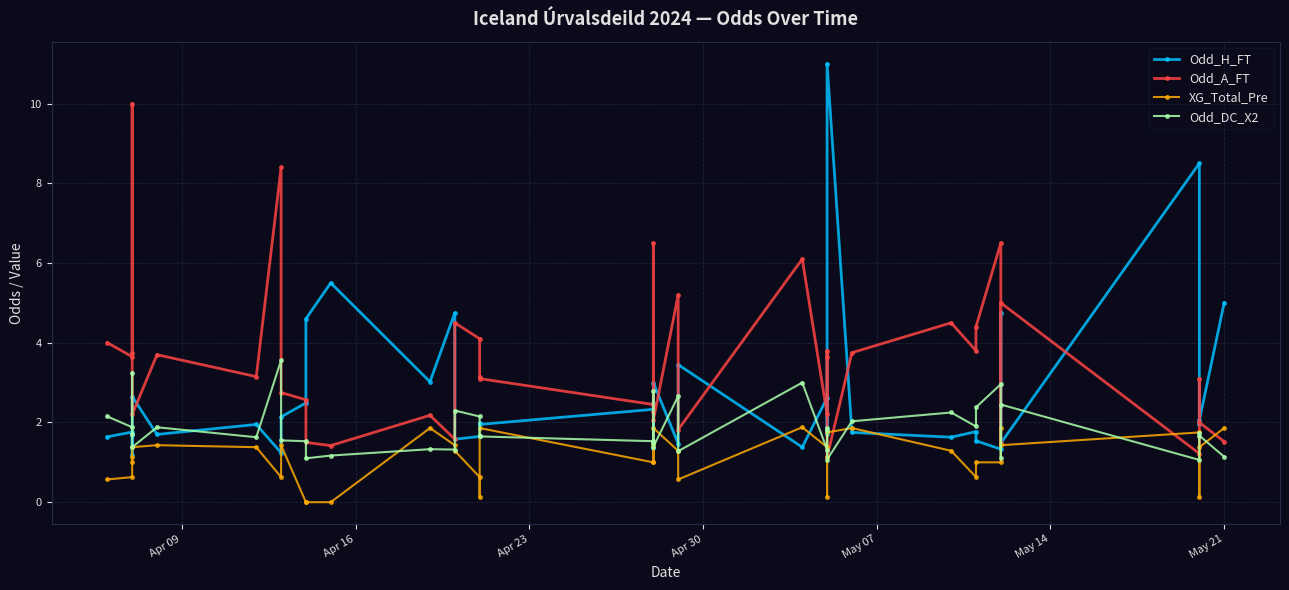

The value of XG_Total_Pre at 32 is 1.4. True or false?

False